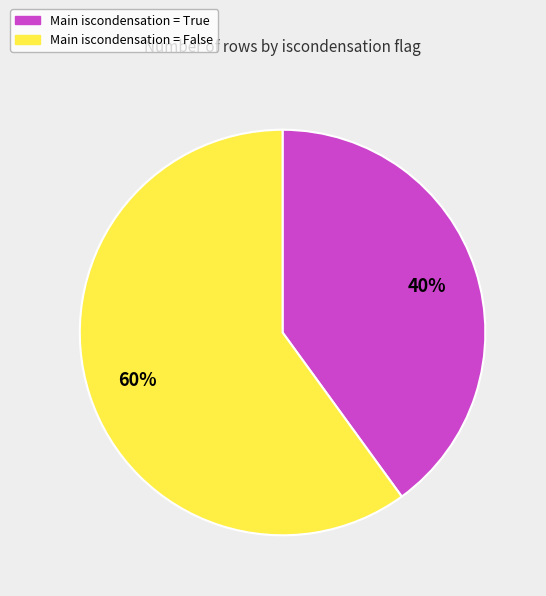

How many slices are in this pie chart?

2